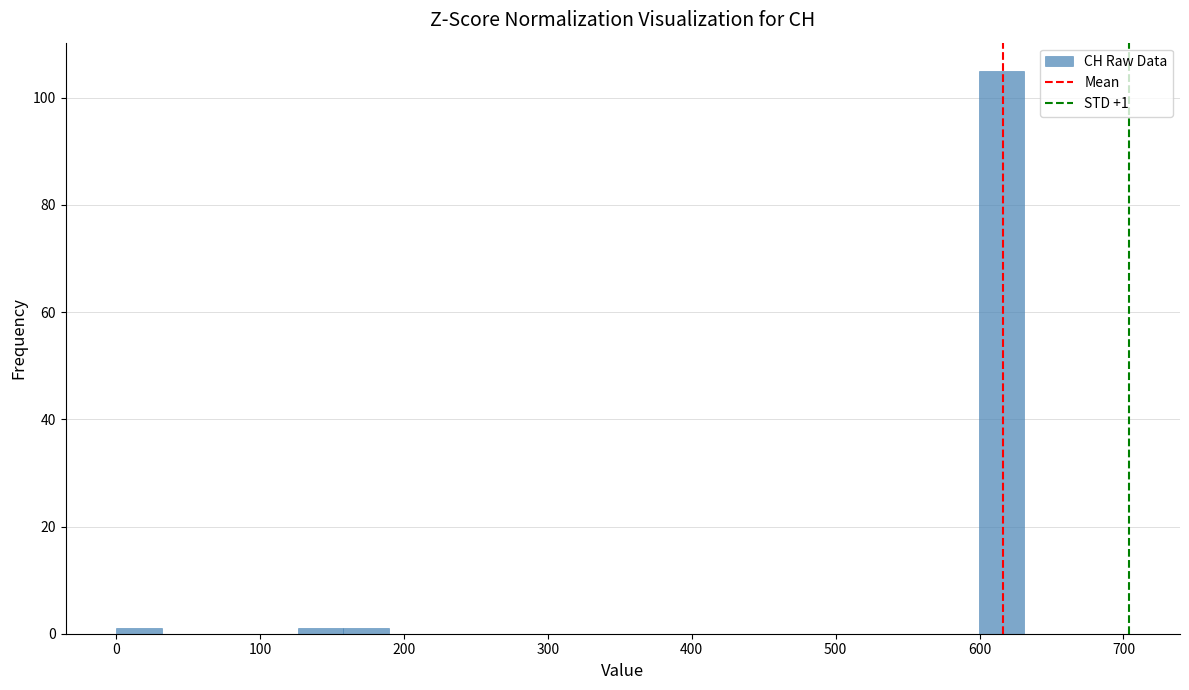

Around what value on the x-axis is the tallest bar? Give the approximate position of its centre, as read against the axis.

620